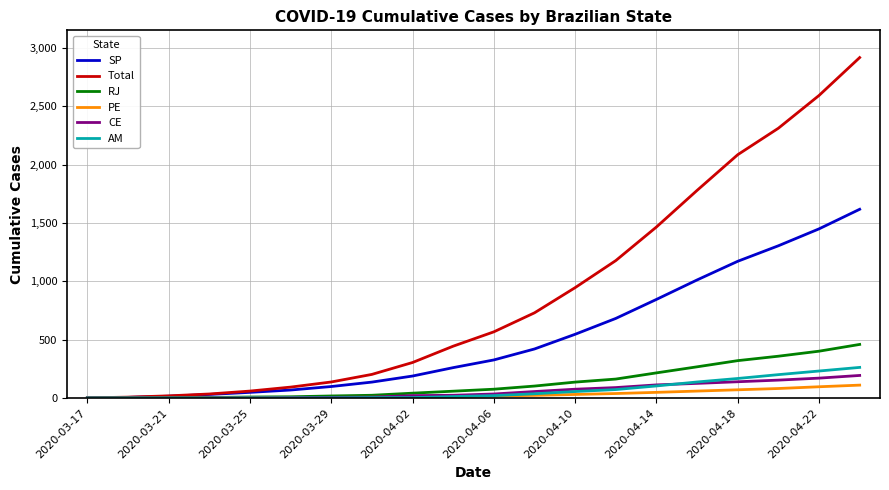

What is the maximum value for PE?

110